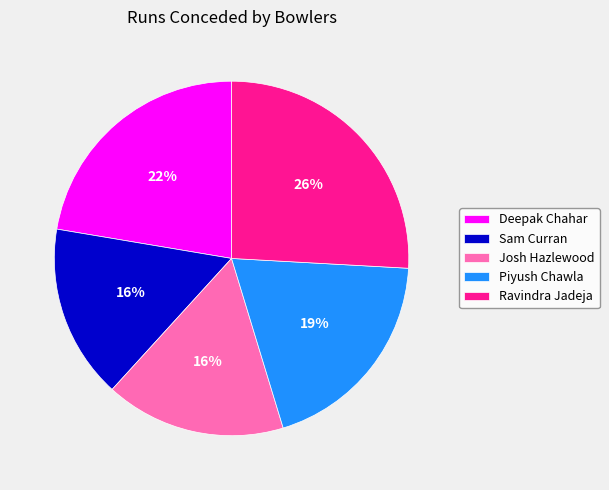

Which has a higher value, Ravindra Jadeja or Josh Hazlewood?

Ravindra Jadeja